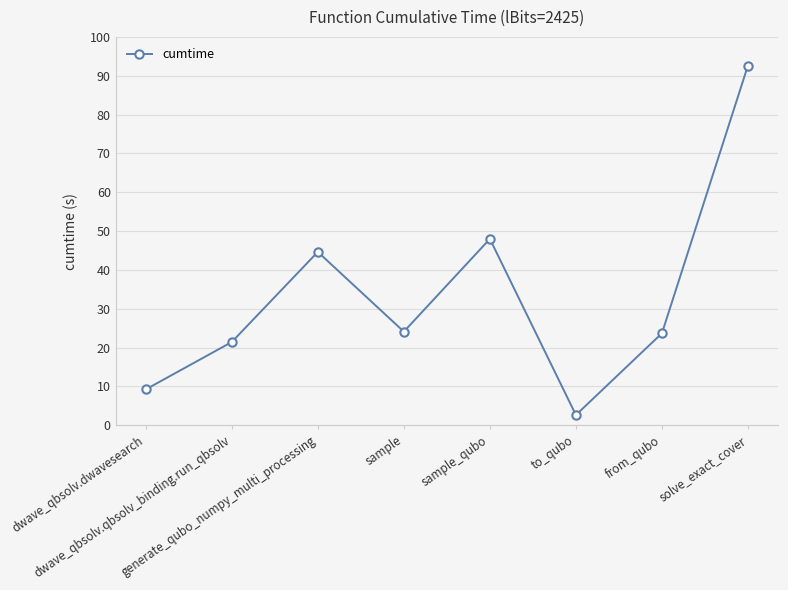

What is the value of the 6th point from the left?

2.7